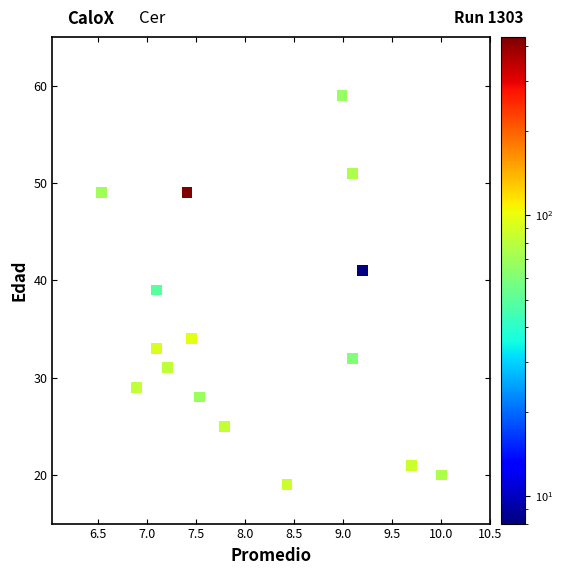

What is the range of Y values (max minus min)?

40